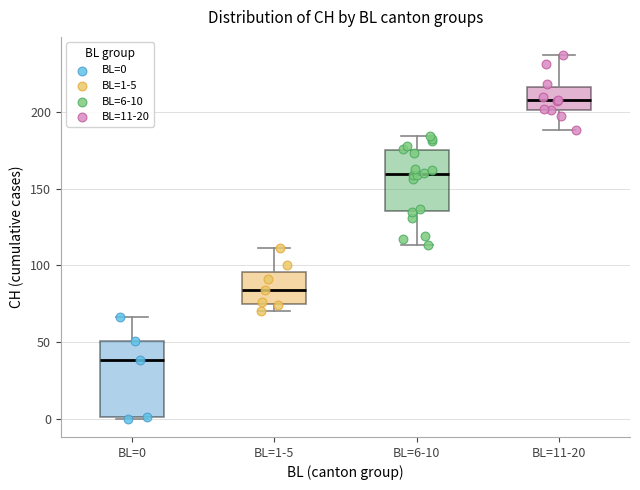

Reading left to right, transcribe this box plot: for each box, give where its median line is, the range the box spans, and where its two whiskers end, as read against the y-axis. The values are not printed on the chart, so give them approximately, as read against the axis.

BL=0: median 40, box 0 to 50, whiskers 0 to 65
BL=1-5: median 85, box 75 to 95, whiskers 70 to 110
BL=6-10: median 160, box 135 to 175, whiskers 115 to 185
BL=11-20: median 210, box 200 to 215, whiskers 190 to 235